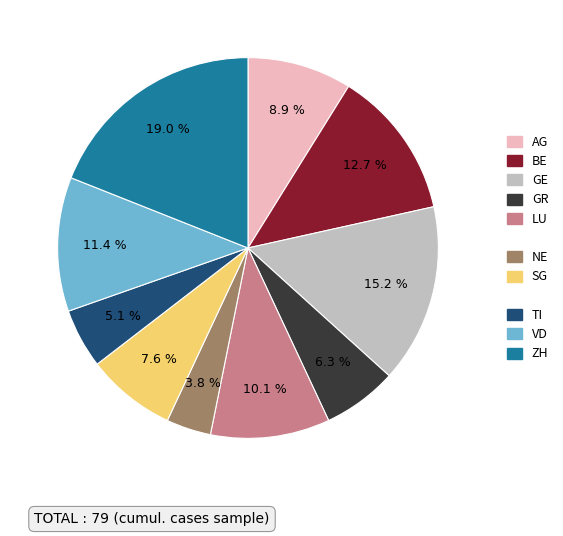

Is there a majority slice in this chart?

No